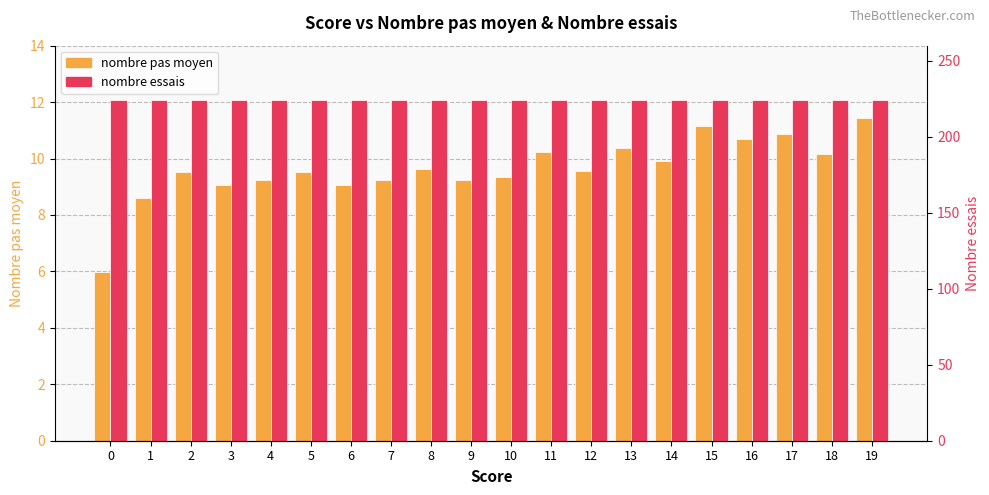

Which series has the largest total across all categories?

nombre essais